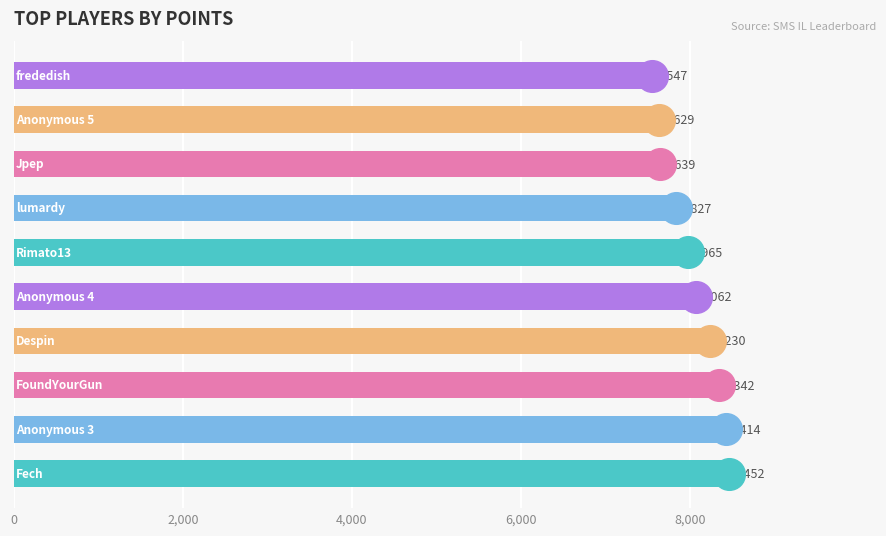

What is the sum of all values?

80107